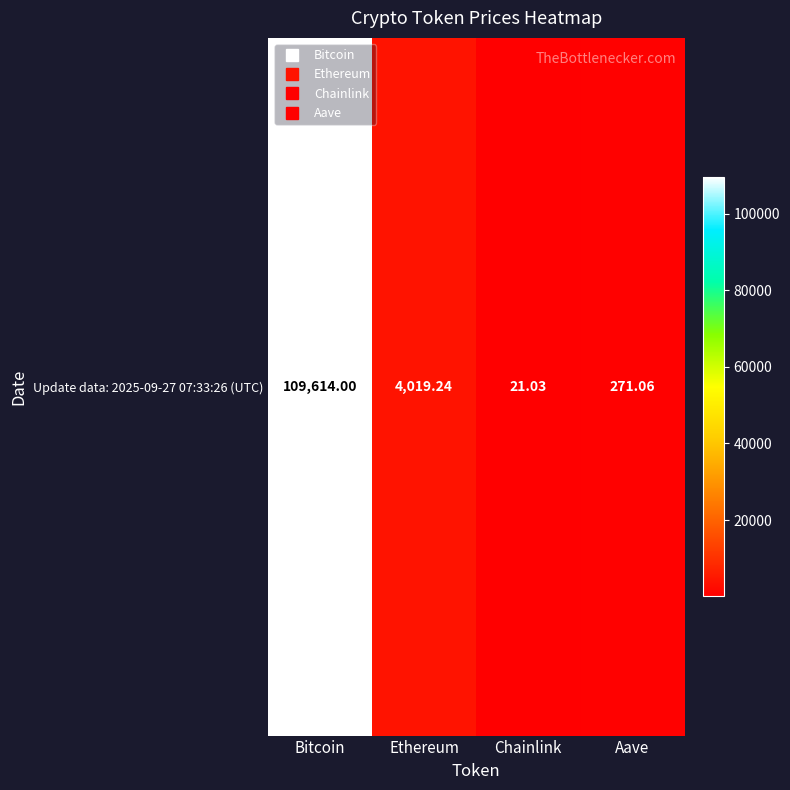

Count the number of categories in the chart.

4